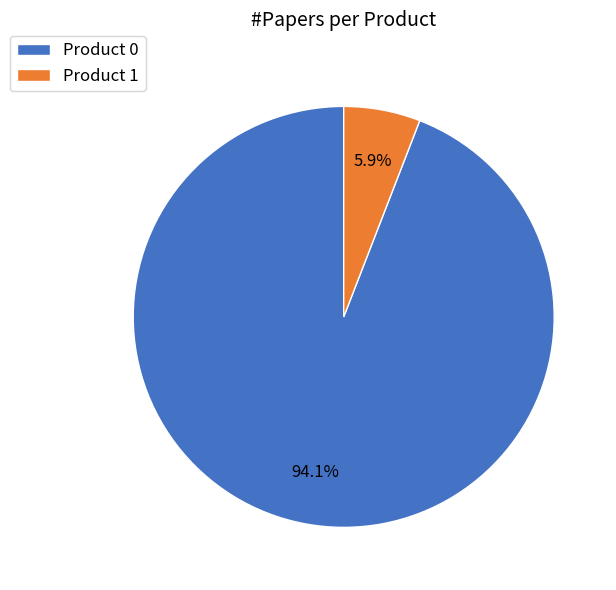

Which slice is the smallest?

Product 1